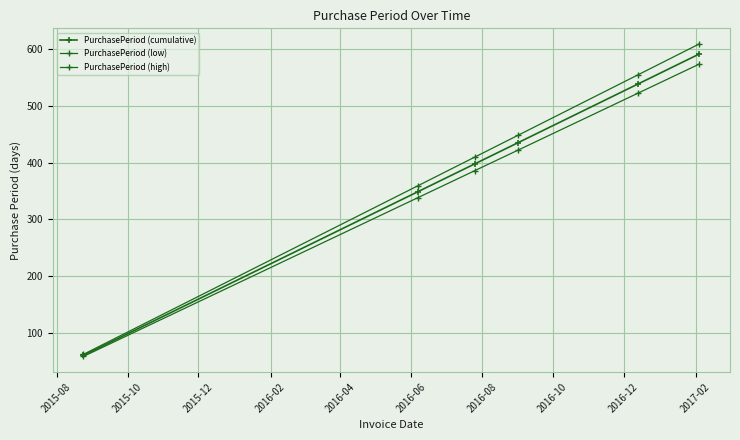

Count the number of data series in this chart.

3